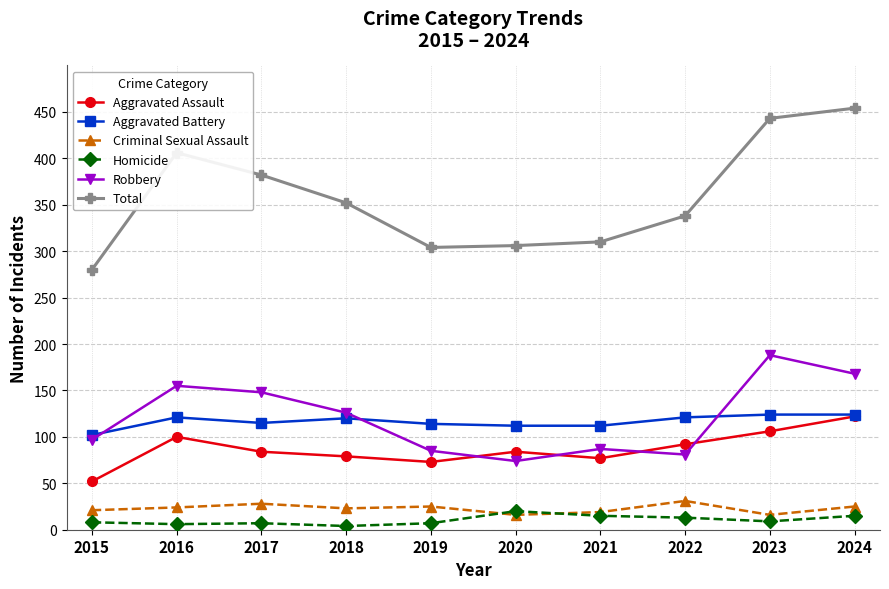

What is the minimum value for Aggravated Battery?

102